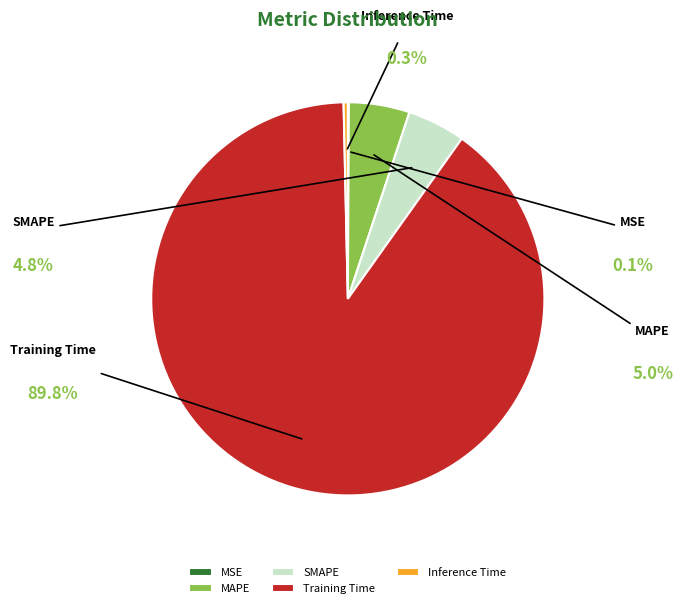

Is the sum of Training Time and MAPE greater than half?

Yes